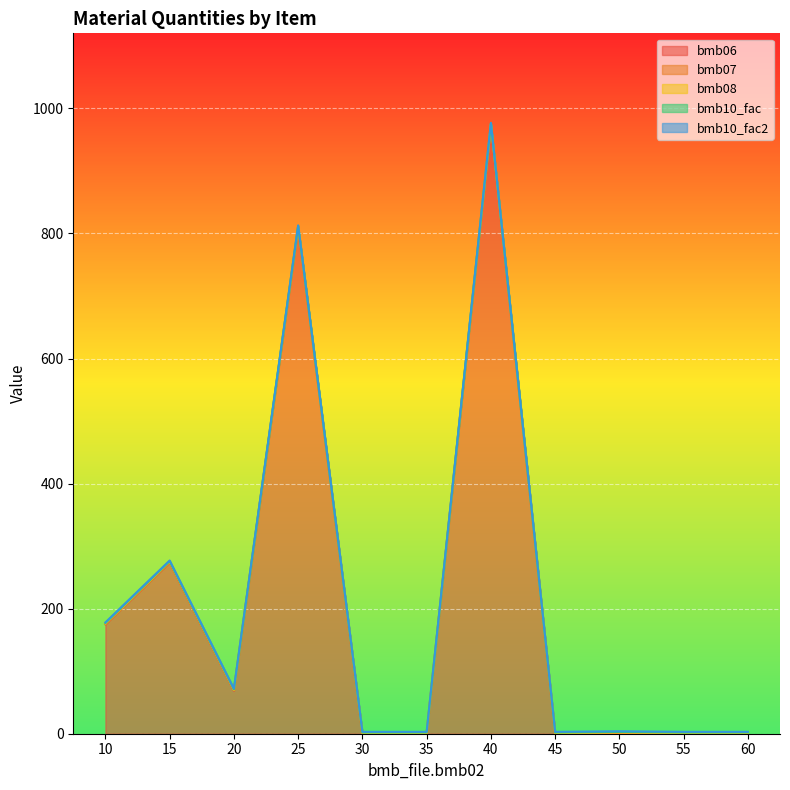

How many series are shown in this chart?

5